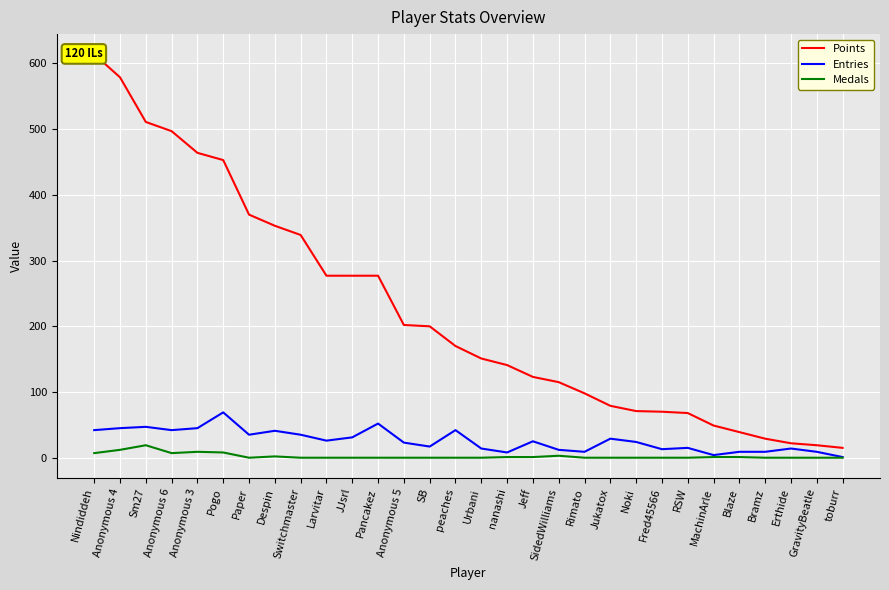

What is the lowest value of the Points series?

15